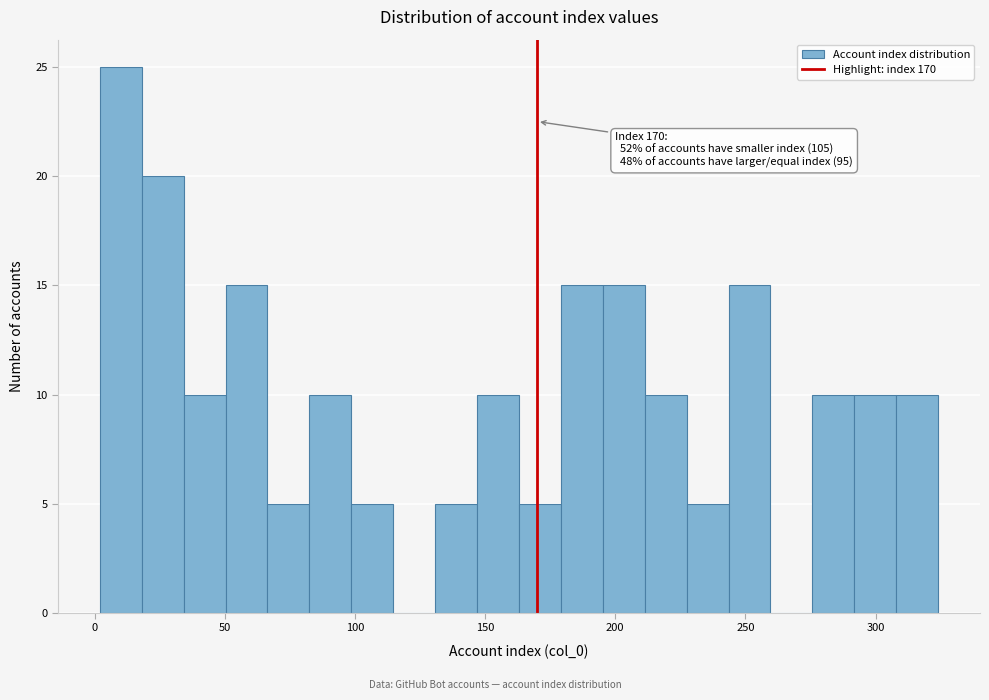

Around what value on the x-axis is the tallest bar? Give the approximate position of its centre, as read against the axis.

10